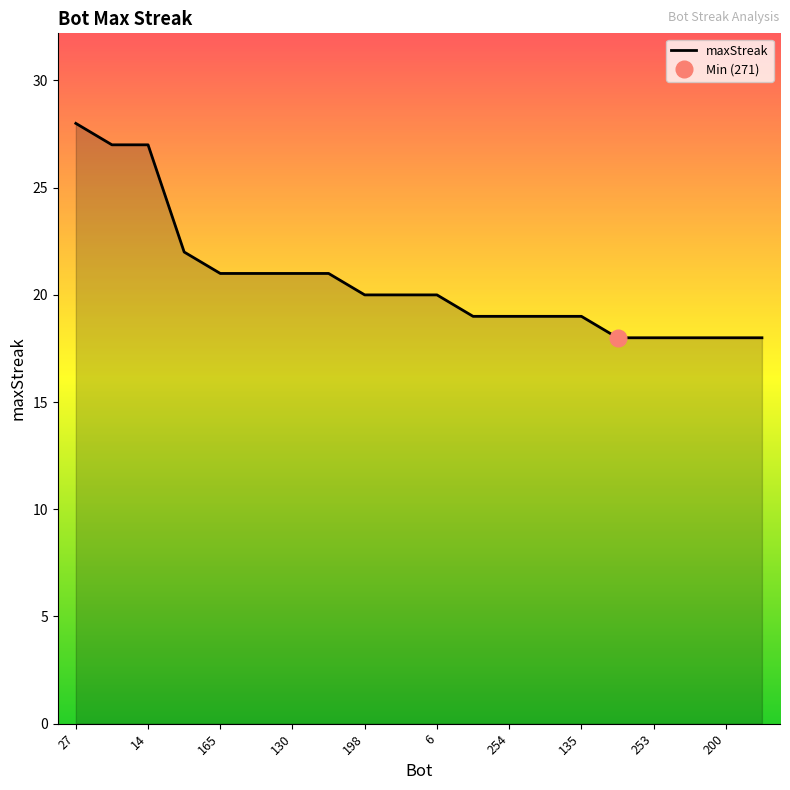

At which category does the chart reach its peak across all series?

27